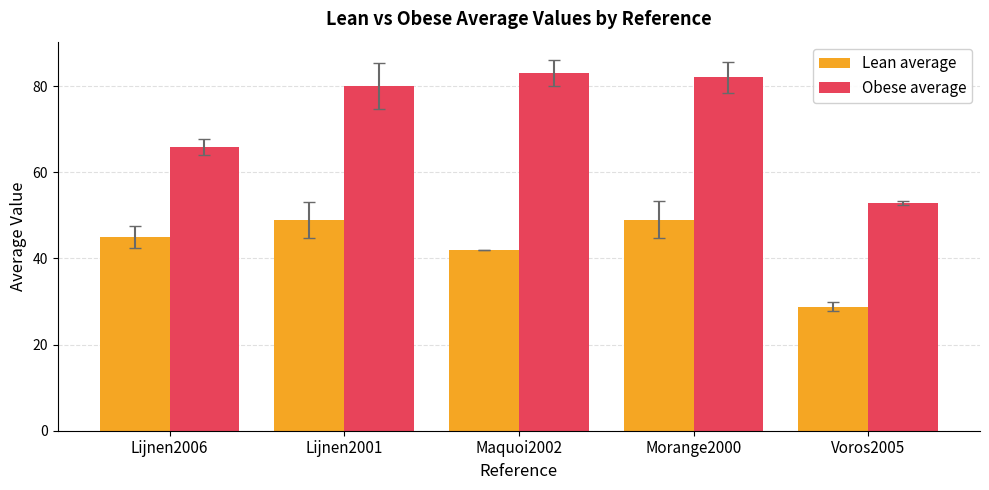

How many data points in Obese average are less than 80?

2